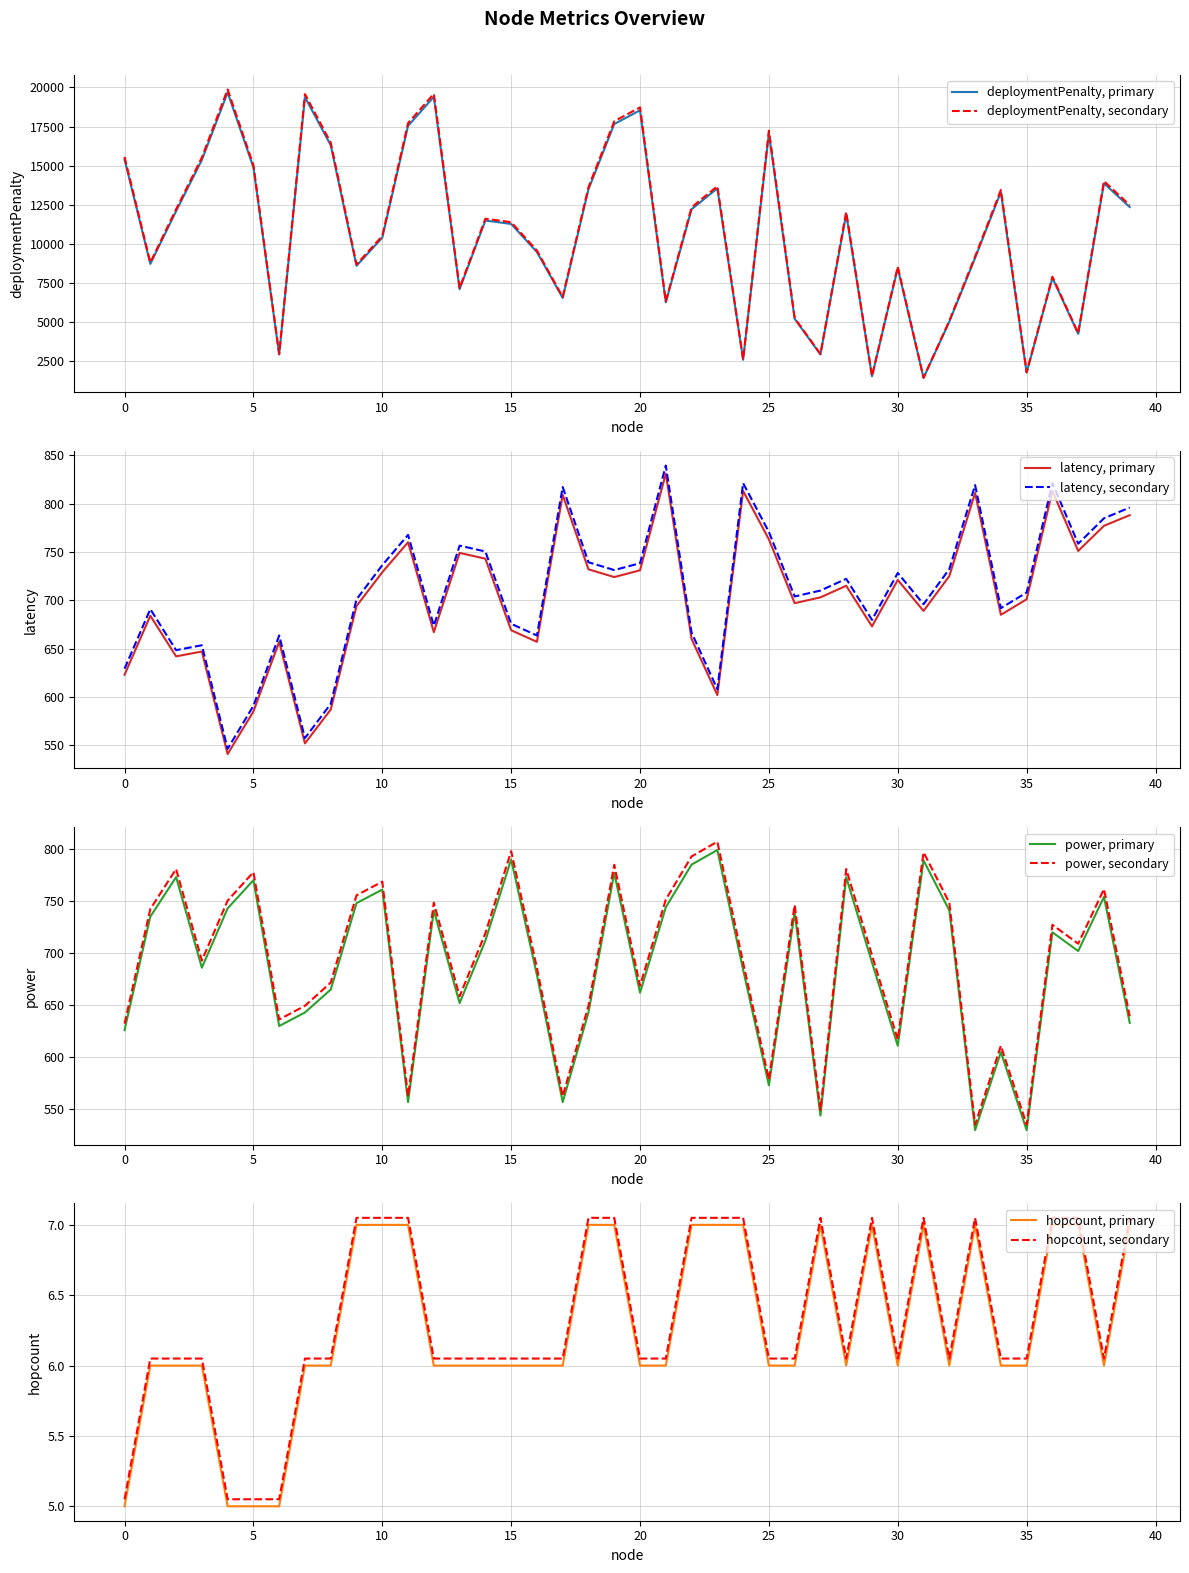

Is the value of hopcount at 2 greater than the value of deploymentPenalty at 39?

No